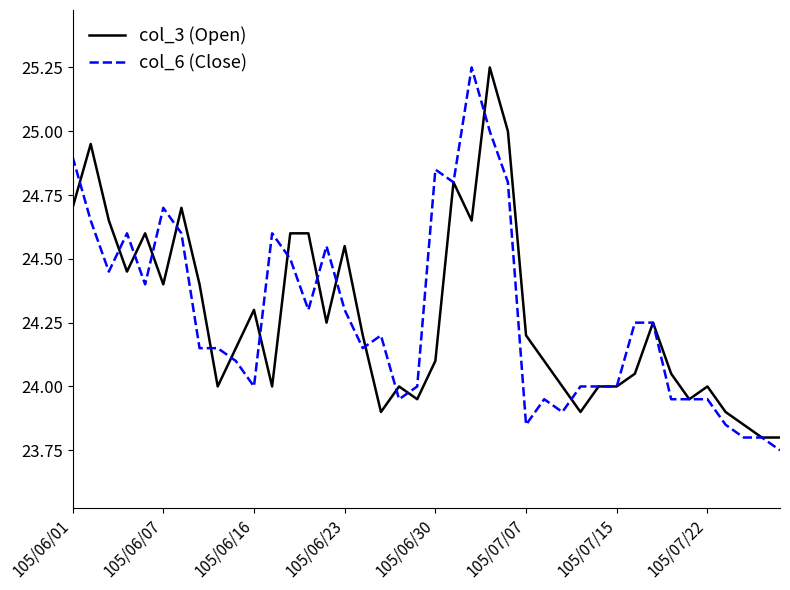

How many times do col_6 (Close) and col_3 (Open) cross each other?

16